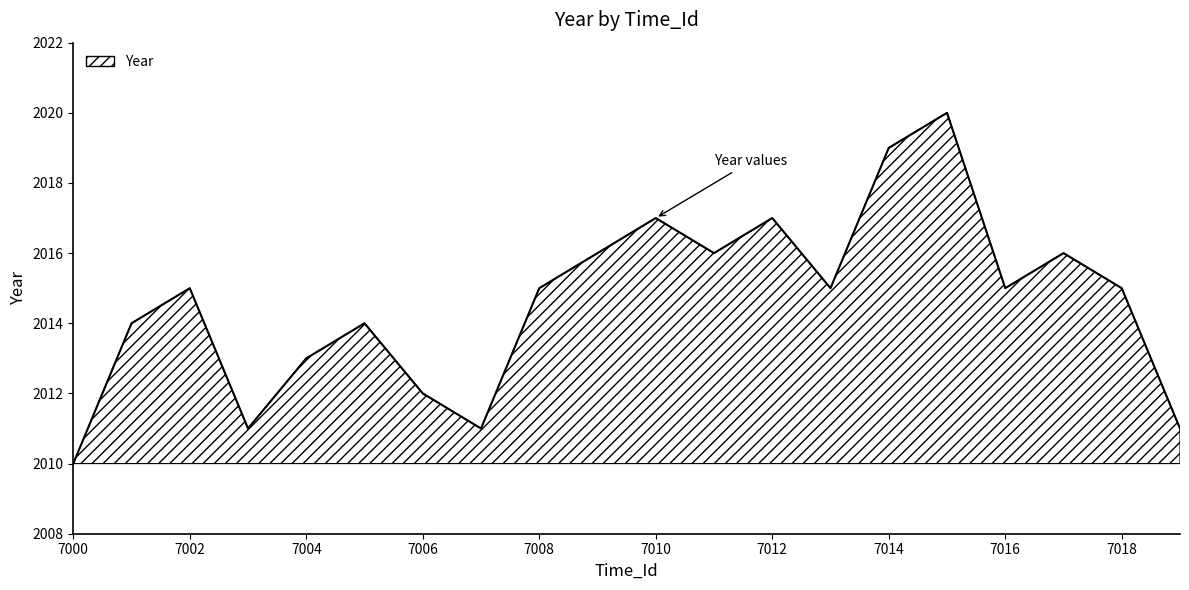

How many distinct data groups are displayed?

1